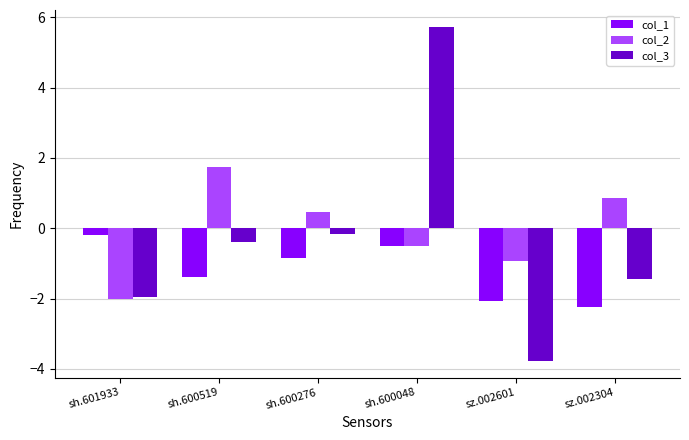

True or false: col_1 has a value of -3.0 at sz.002601.

False